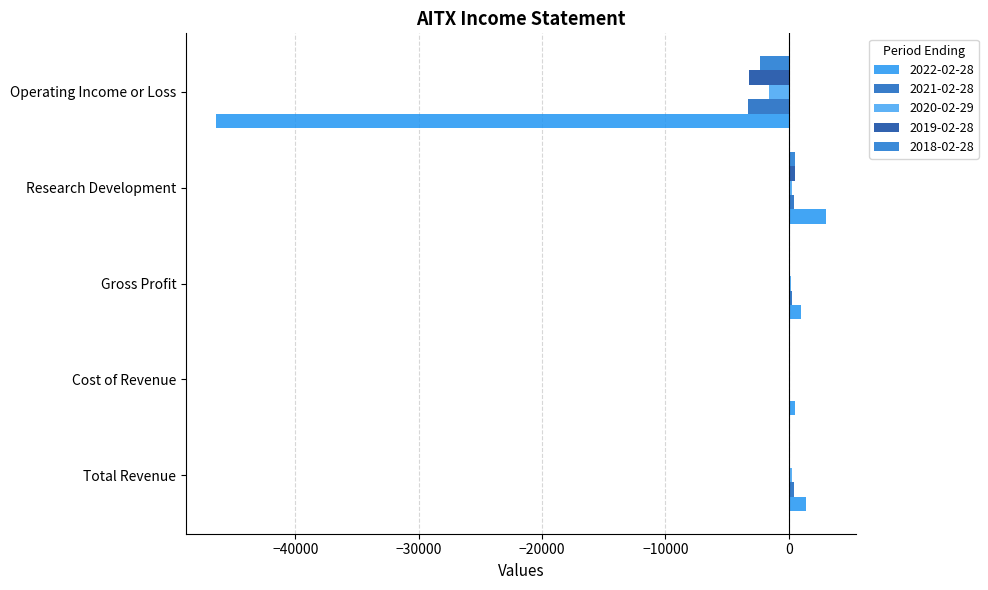

What is the label of the 3rd bar from the left?

Gross Profit